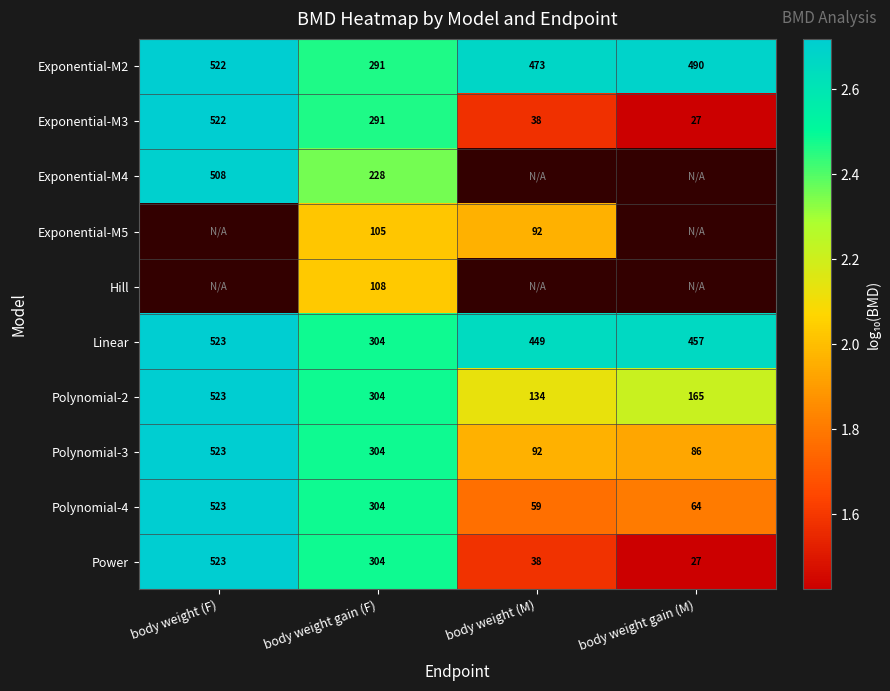

At which label does Linear reach its peak?

body weight (F)